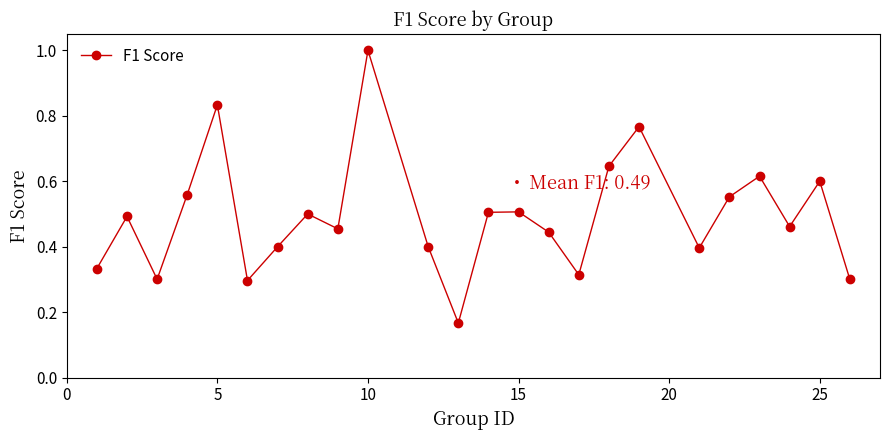

What is the sum of all values?

11.8